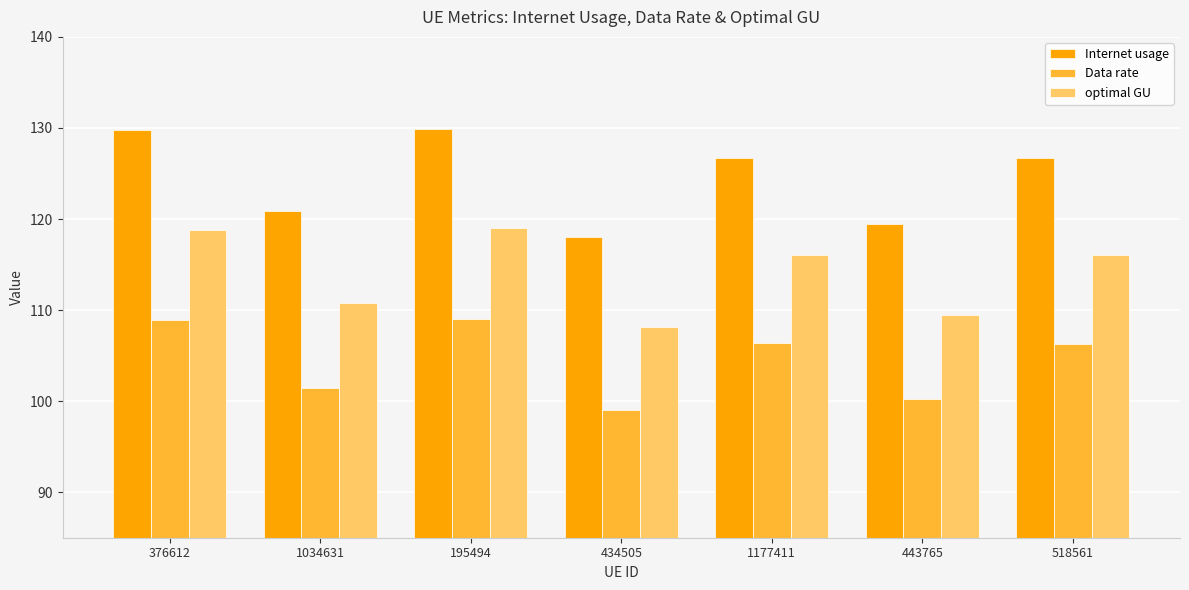

At which label does Data rate first exceed 106?

376612